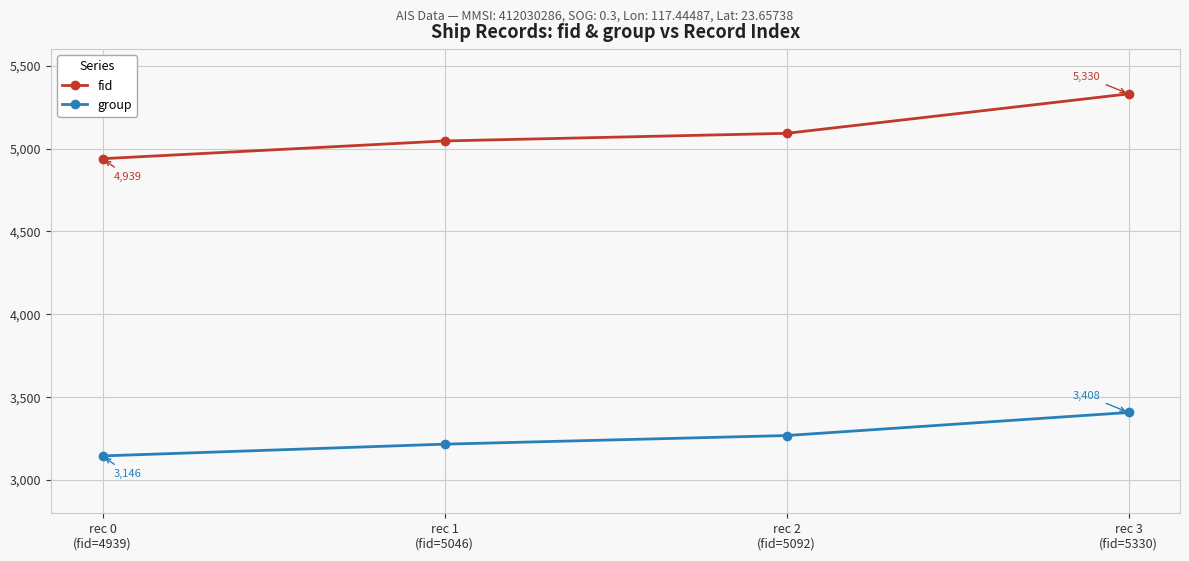

Which series has the largest range (max minus min)?

fid